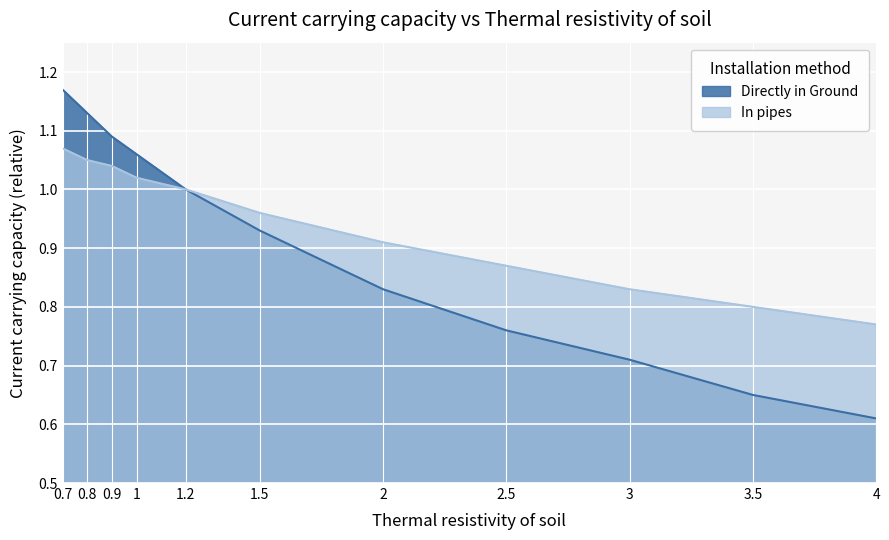

Reading right to left, transcribe all the data shown in this chart.

Directly in Ground: 4.0=0.6	3.5=0.7	3.0=0.7	2.5=0.8	2.0=0.8	1.5=0.9	1.2=1.0	1.0=1.1	0.9=1.1	0.8=1.1	0.7=1.2
In pipes: 4.0=0.8	3.5=0.8	3.0=0.8	2.5=0.9	2.0=0.9	1.5=1.0	1.2=1.0	1.0=1.0	0.9=1.0	0.8=1.1	0.7=1.1